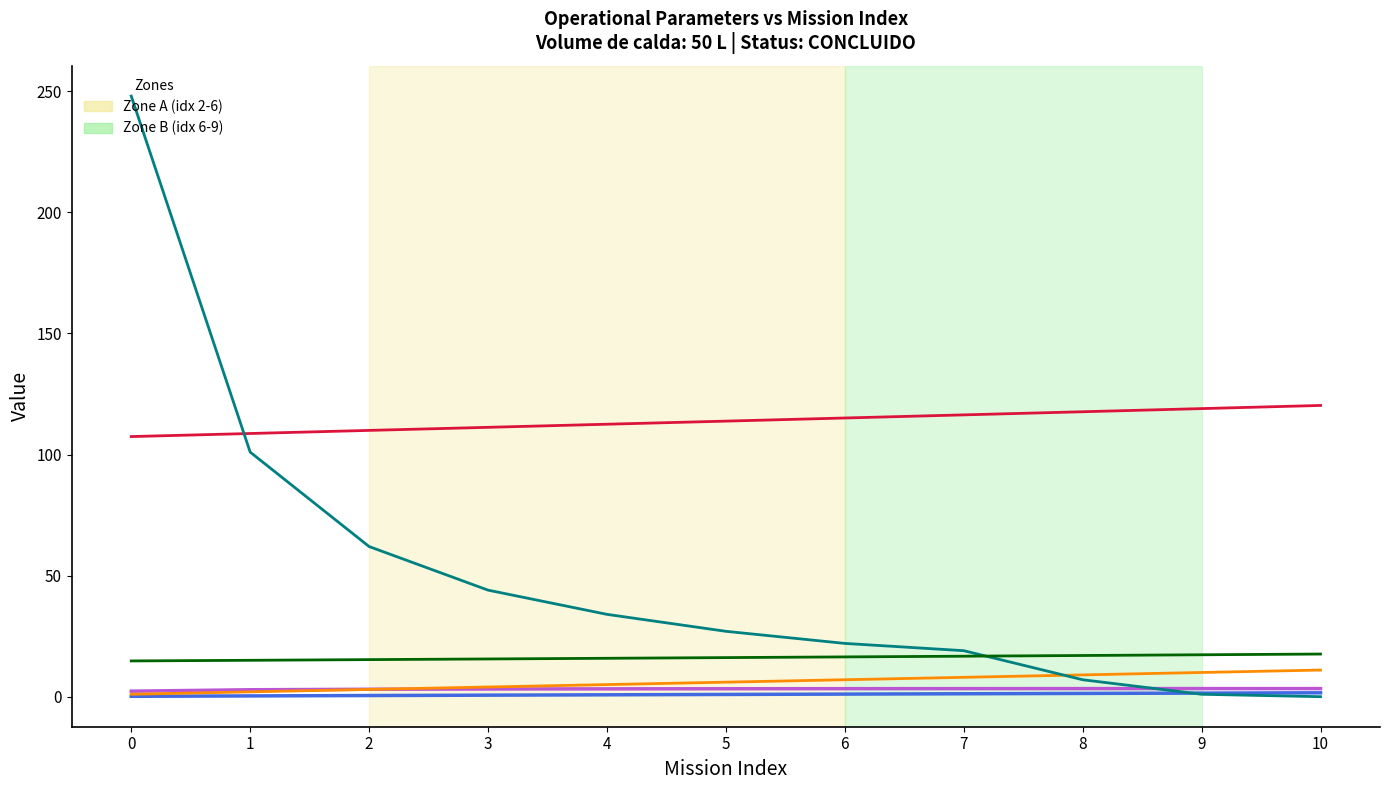

What is the maximum value shown in the chart?

248.0